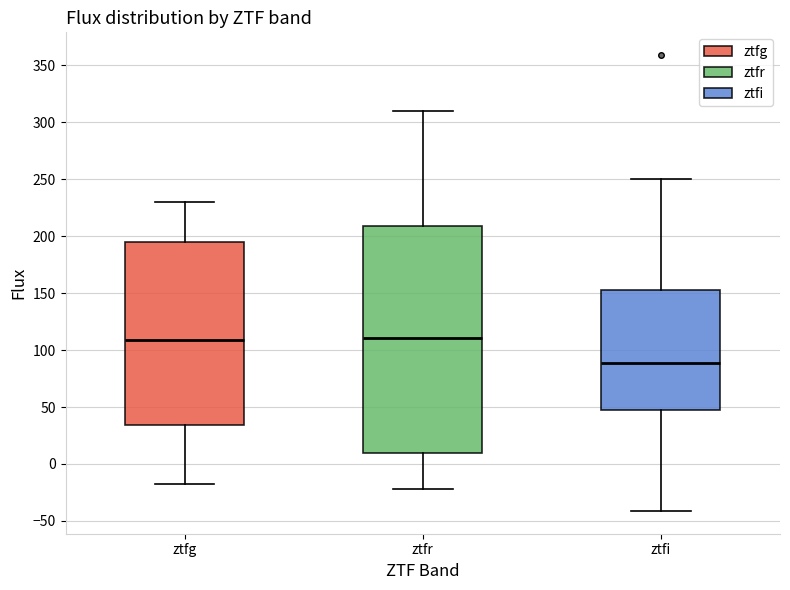

Where does the lower whisker of the box for ztfg end on the y-axis? The values are not printed on the chart, so give them approximately, as read against the axis.

-20